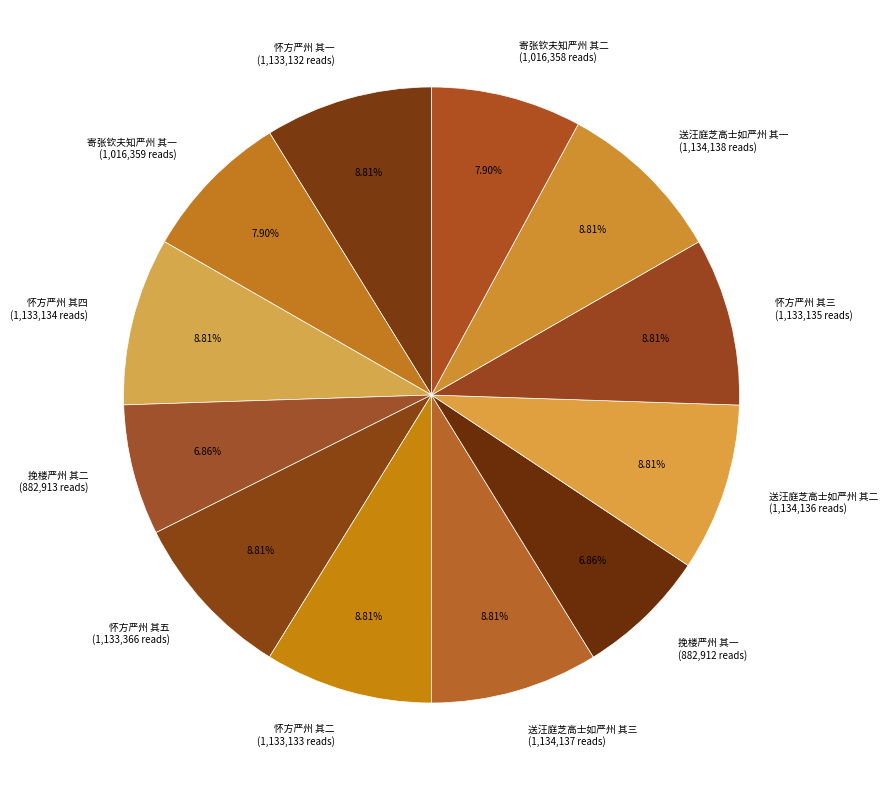

Is the sum of 挽楼严州 其二 and 怀方严州 其二 greater than half?

No